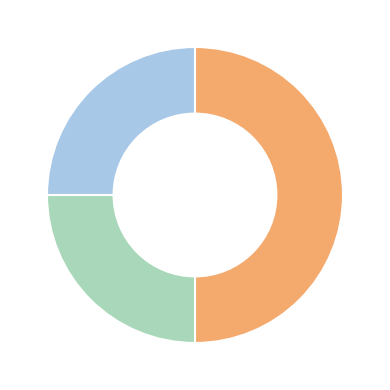

Count the number of slices in the pie.

3